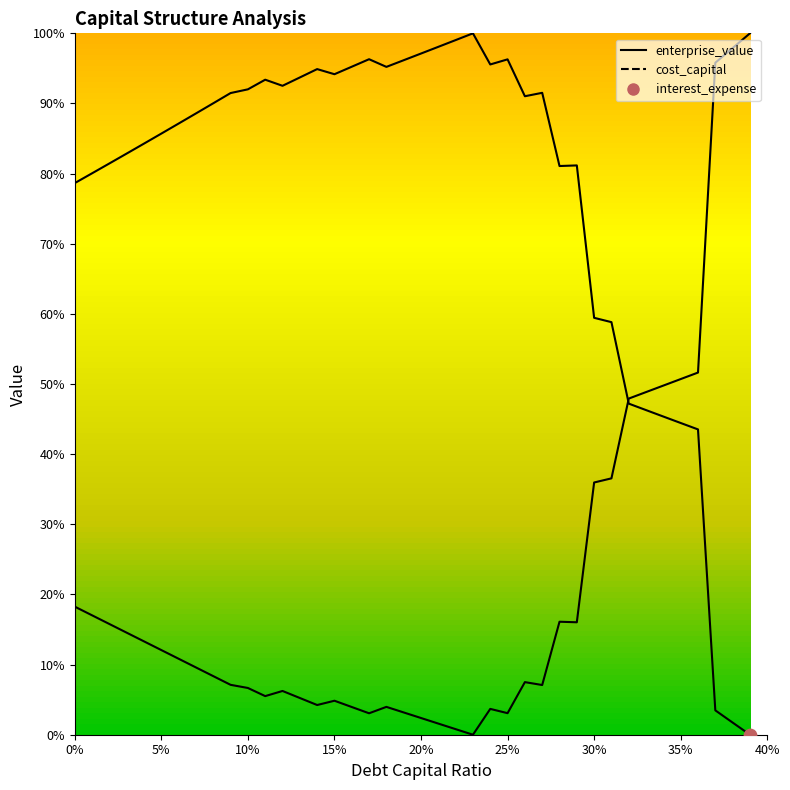

What are all the series names shown in the legend?

enterprise_value, cost_capital